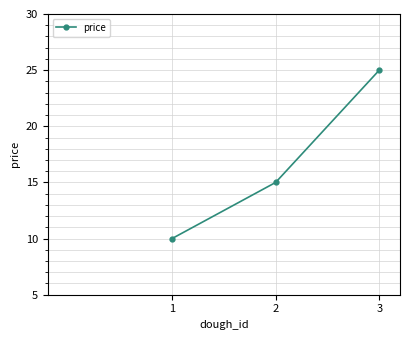

Which has a higher value, 1 or 2?

2